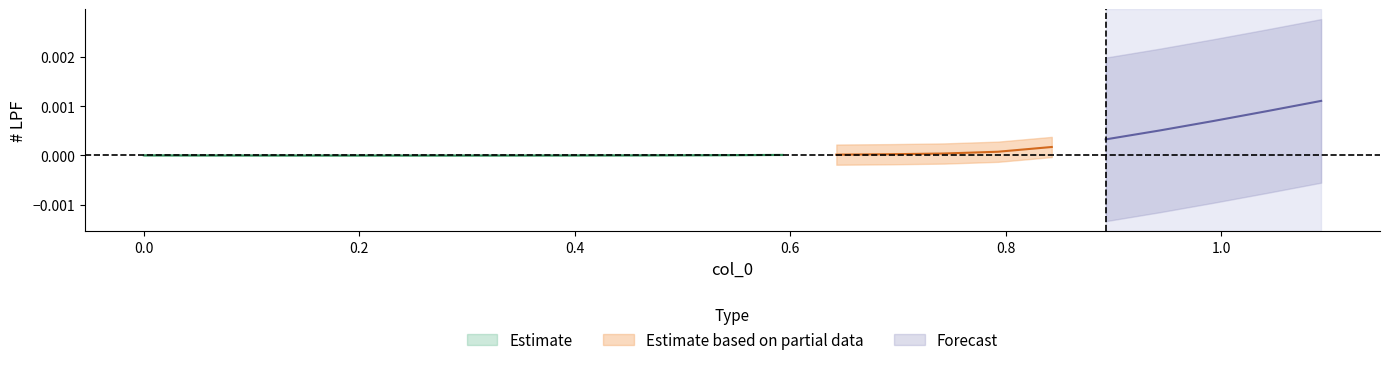

How many positive values does the lpf series have?

21